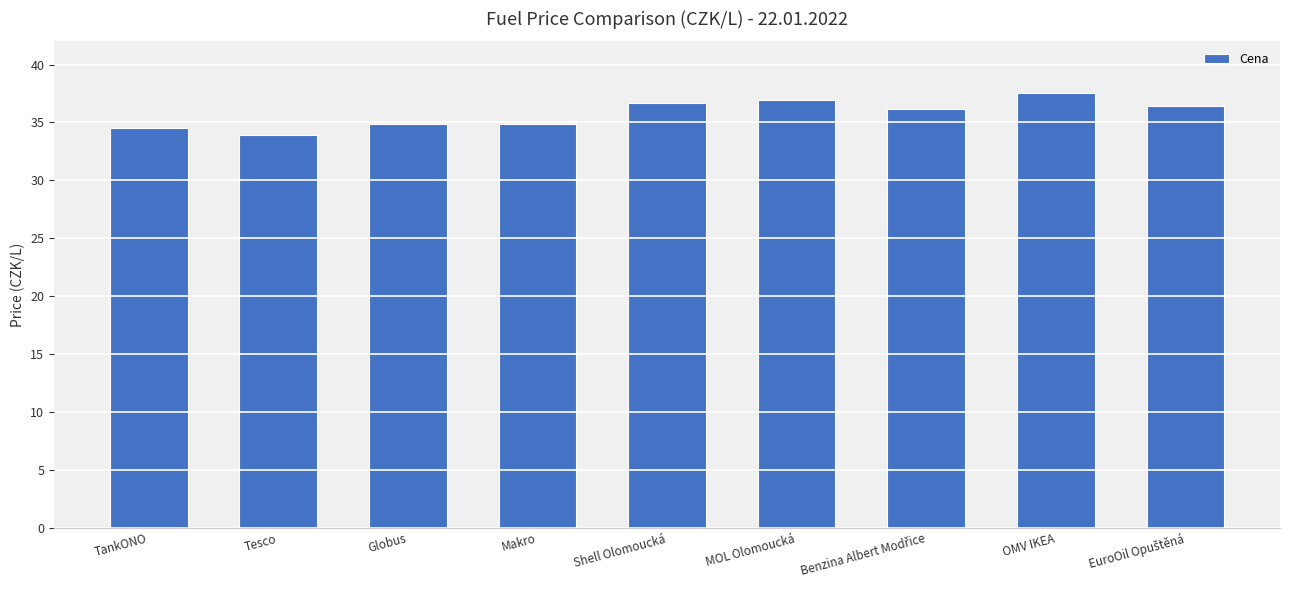

What is the smallest value displayed?

33.9